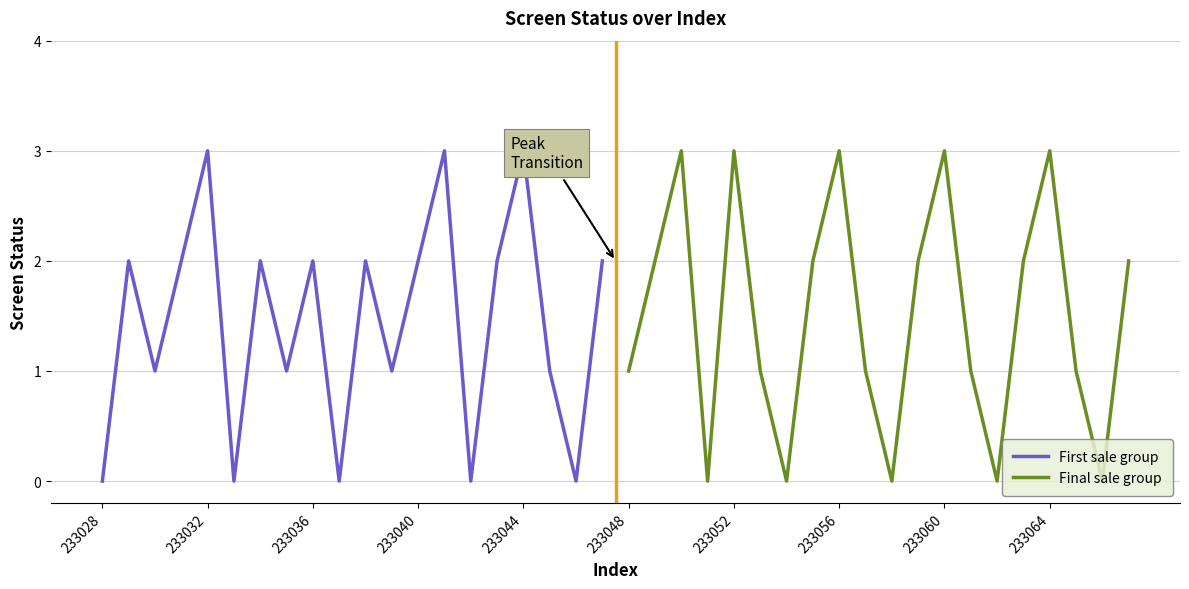

What is the average value of the First sale group series?

1